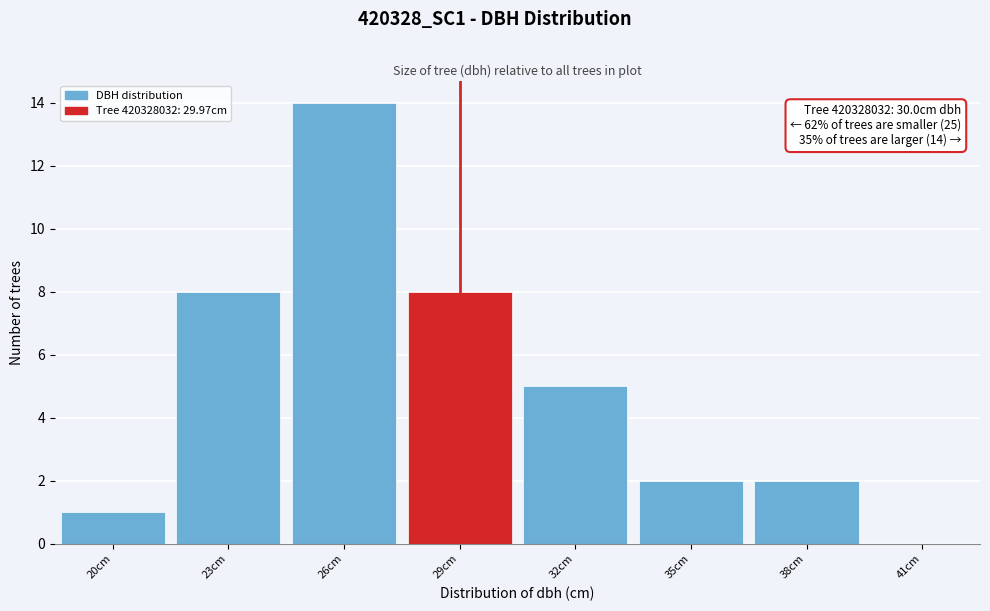

Reading right to left, transcribe all the data shown in this chart.

41cm=0	38cm=2	35cm=2	32cm=5	29cm=8	26cm=14	23cm=8	20cm=1